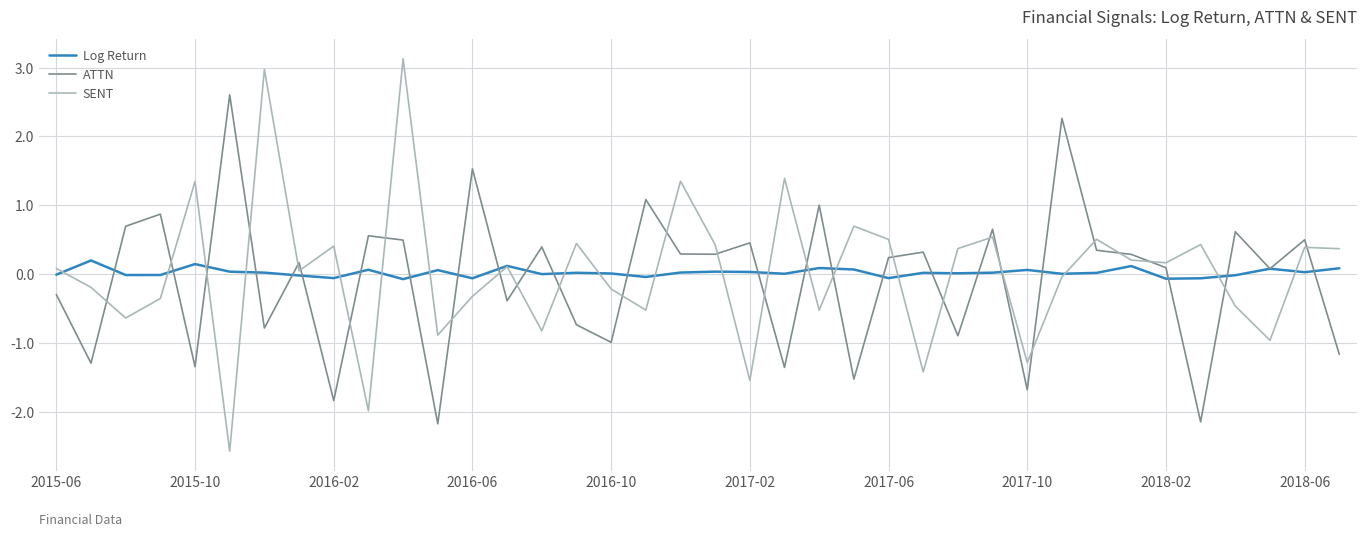

Rank the series by their maximum value, from lowest to highest.

Log Return, ATTN, SENT